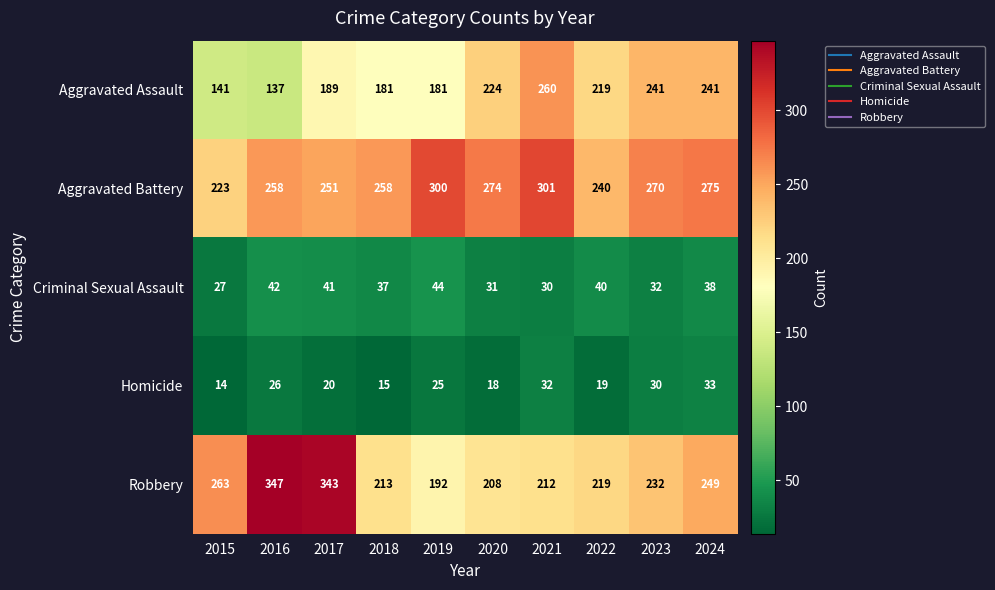

Which label corresponds to the smallest value in the chart?

2015